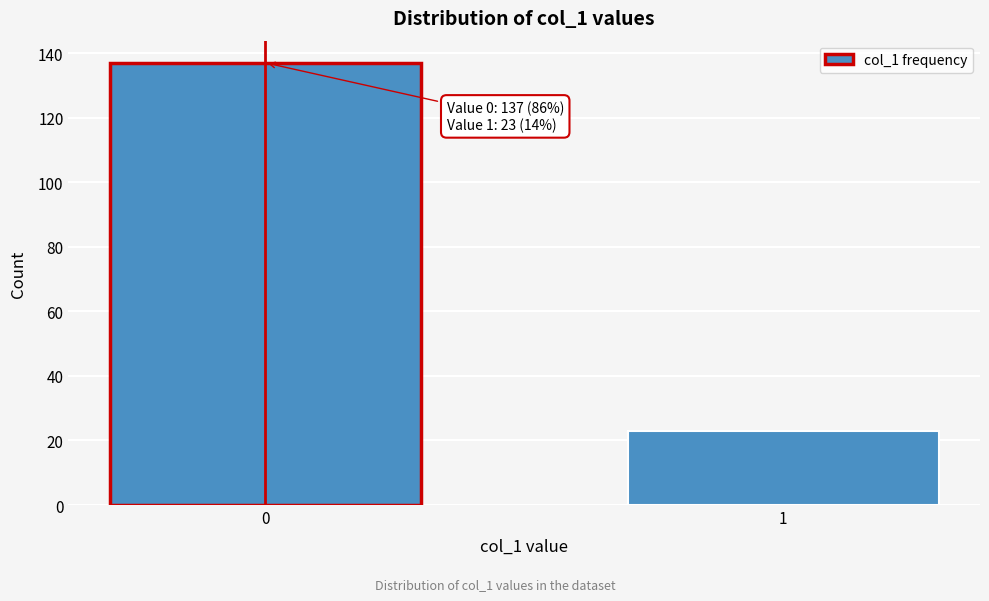

Reading left to right, list all the values displayed in this chart.

137	23